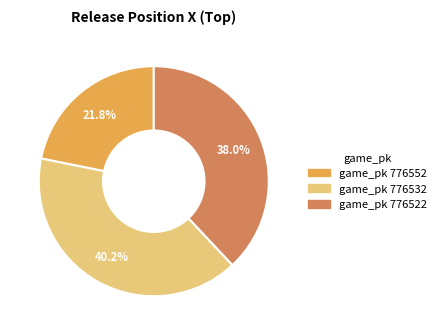

Is there any slice that represents more than half of the pie?

No